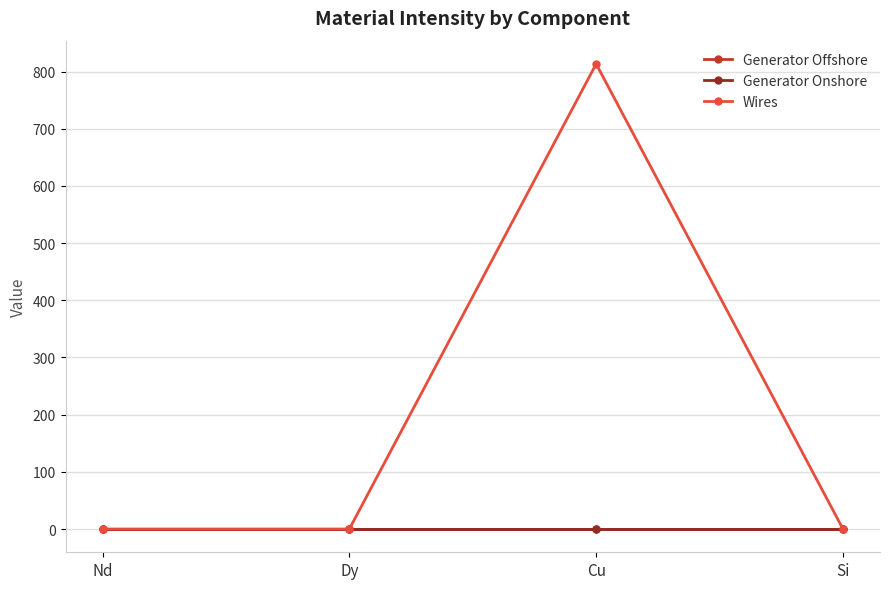

At which category is the sum across all series the highest?

Cu